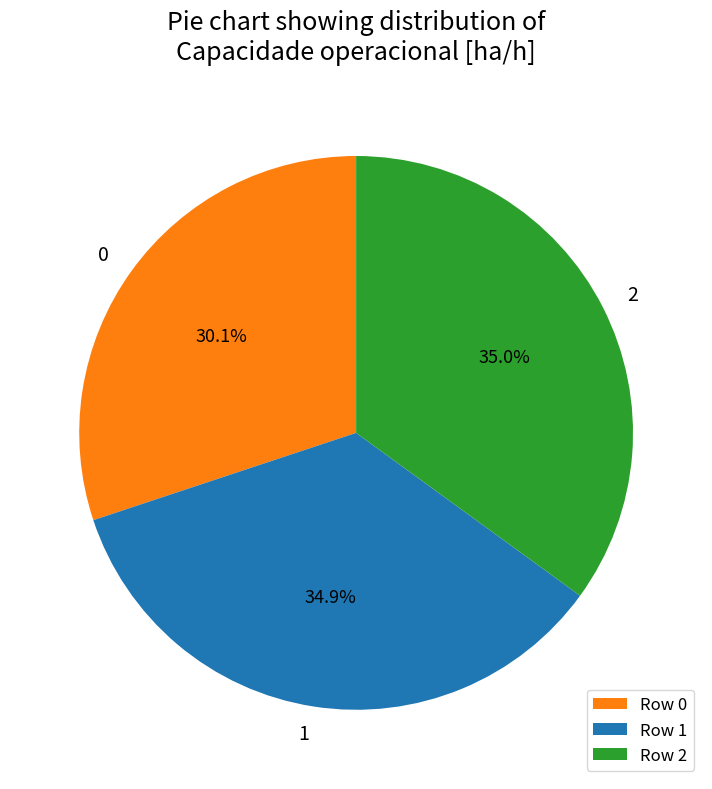

What percentage do 1 and 0 together represent?

65.0%